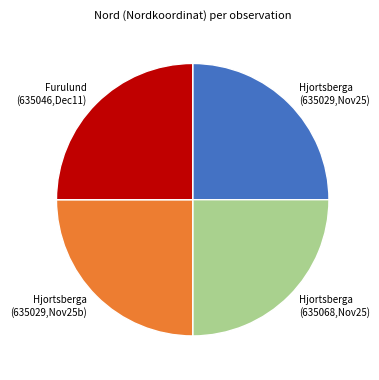

True or false: Hjortsberga (635068,Nov25) accounts for 37% of the total.

False